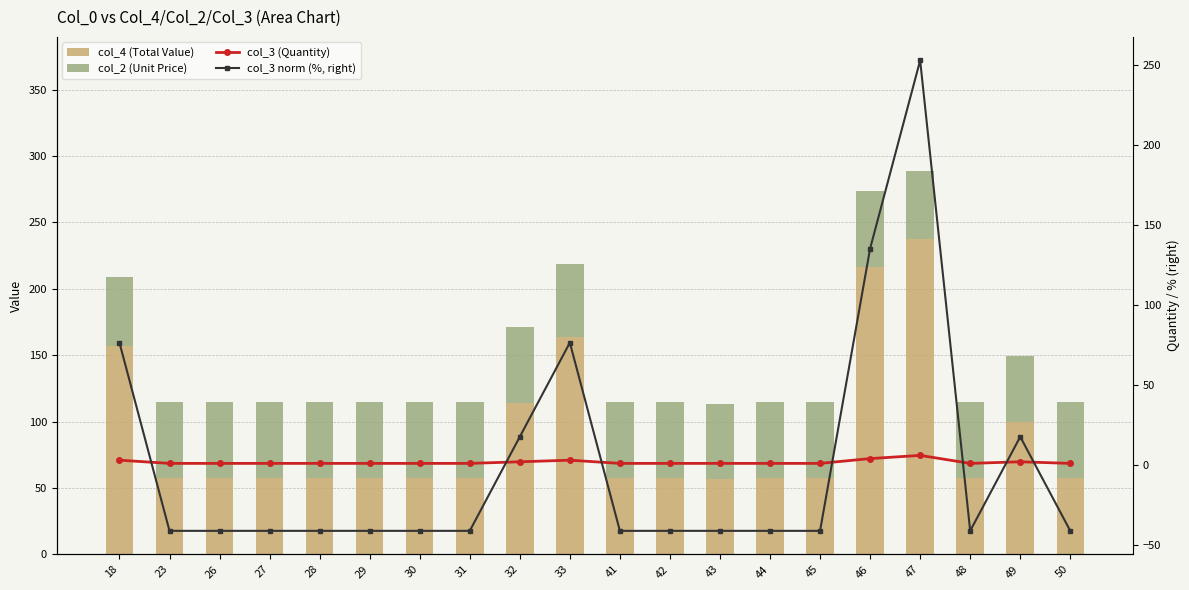

What is the smallest value displayed?

-41.2